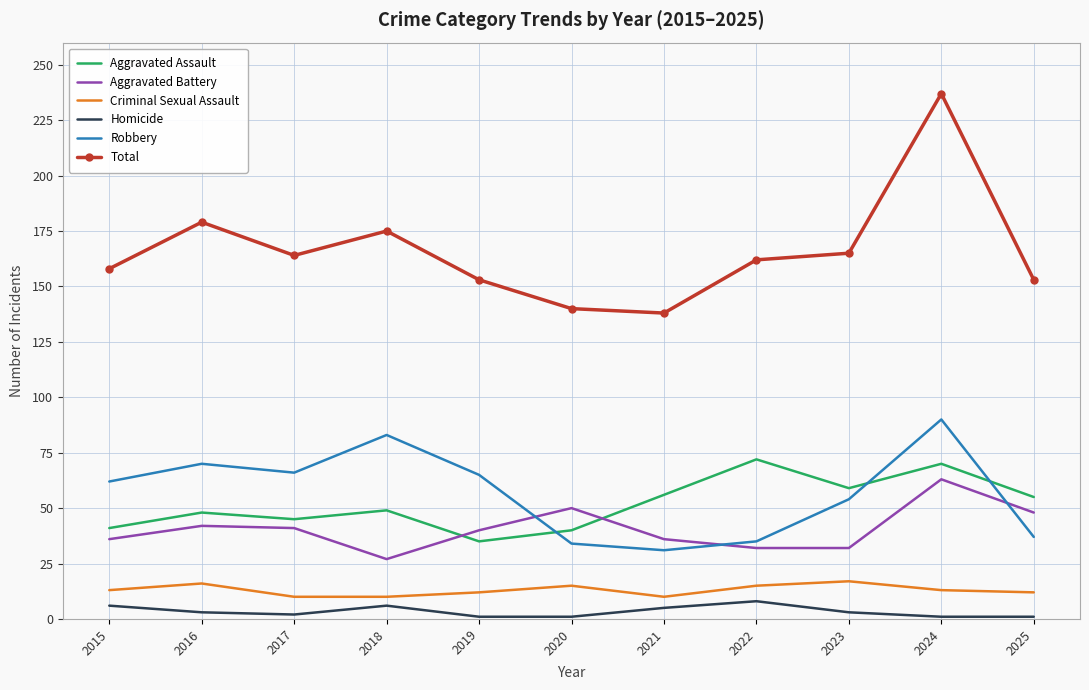

Is it true that Total equals 179 at 2016?

True